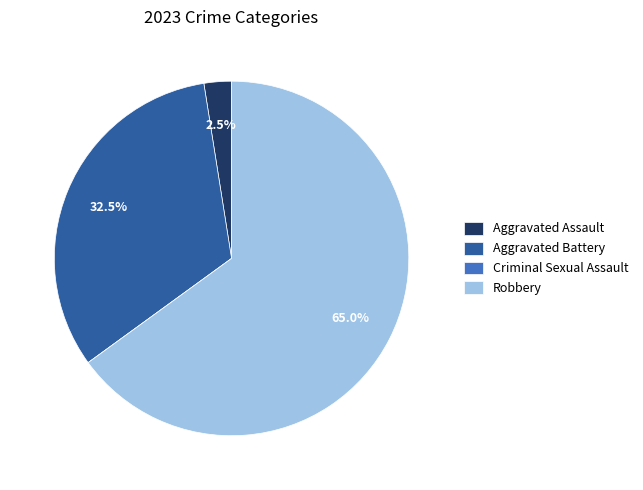

Which has a higher value, Robbery or Aggravated Assault?

Robbery